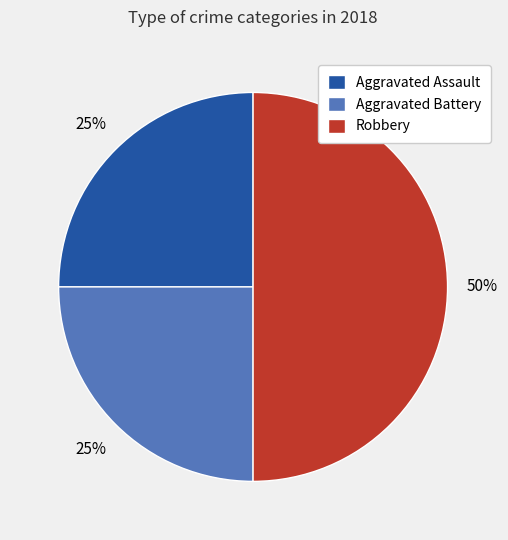

Is it true that Aggravated Assault is 25% of the pie?

True